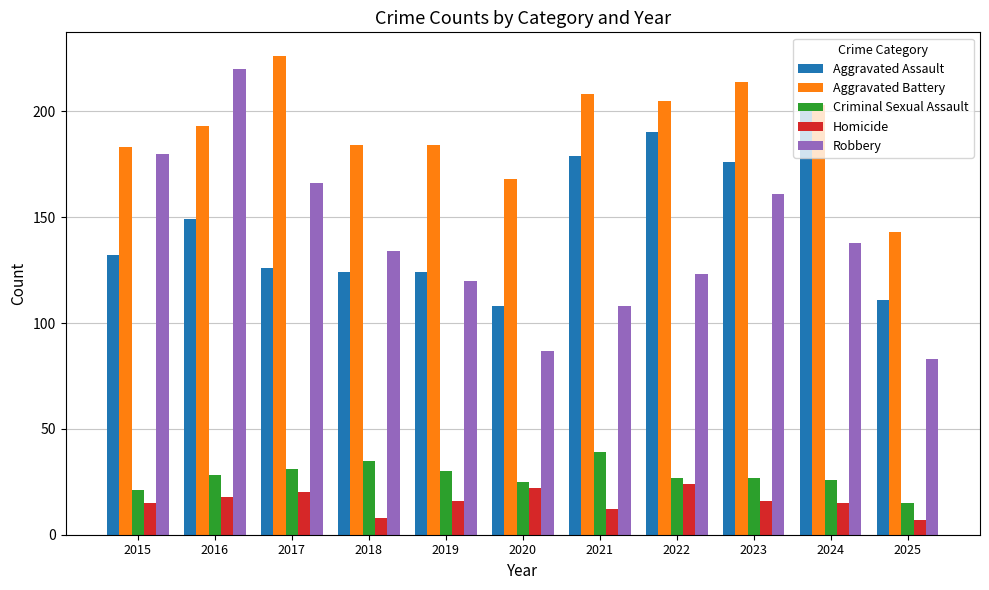

Is the value of Homicide at 2016 greater than the value of Aggravated Assault at 2017?

No